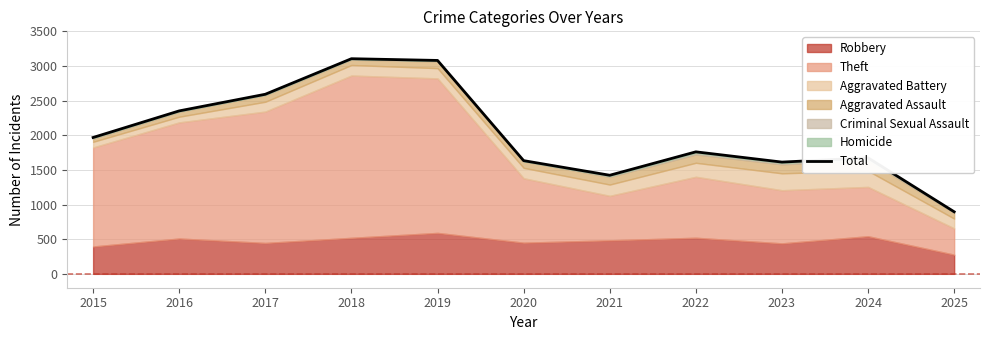

What is the difference between the values at 2016 and 2025?

1456